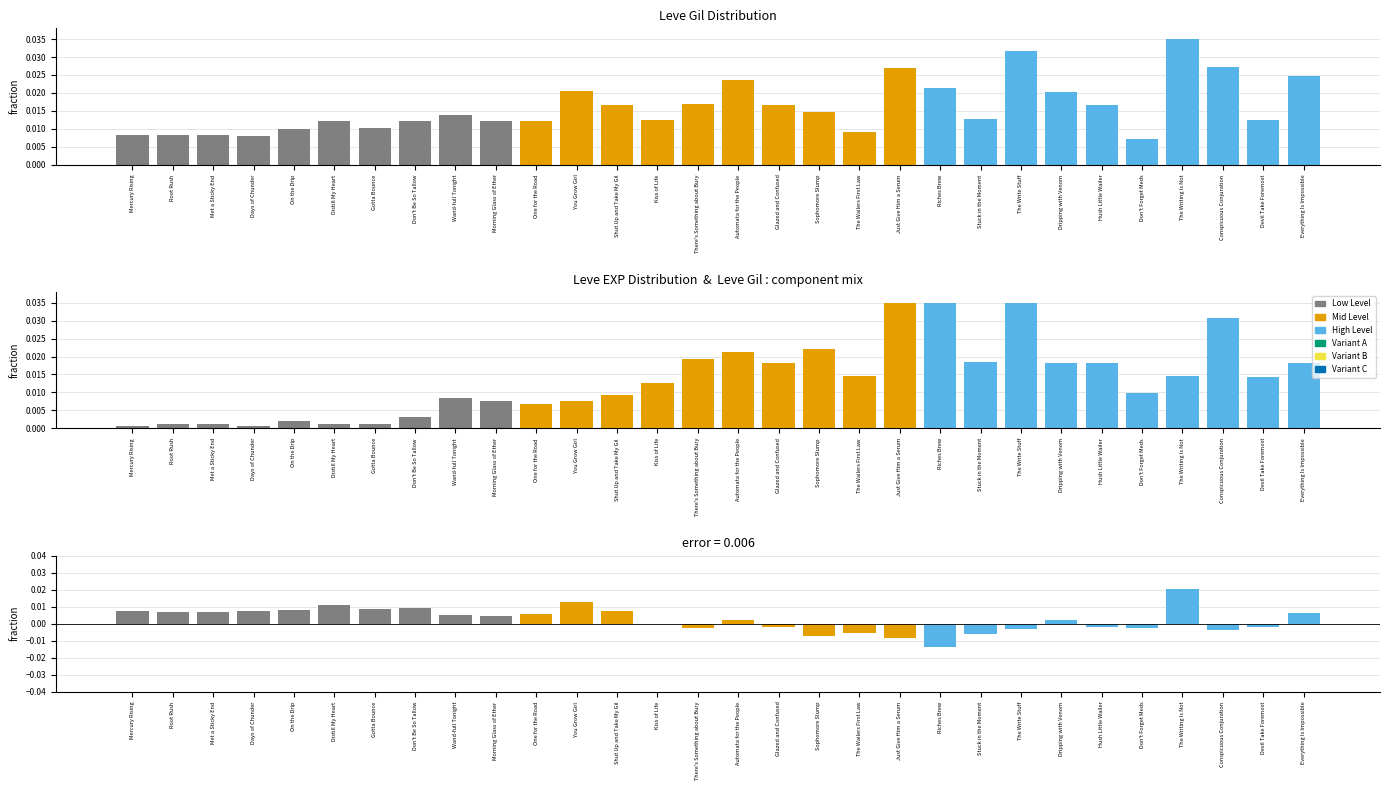

Which series changed the most between Days of Chunder and Riches Brew?

Leve EXP